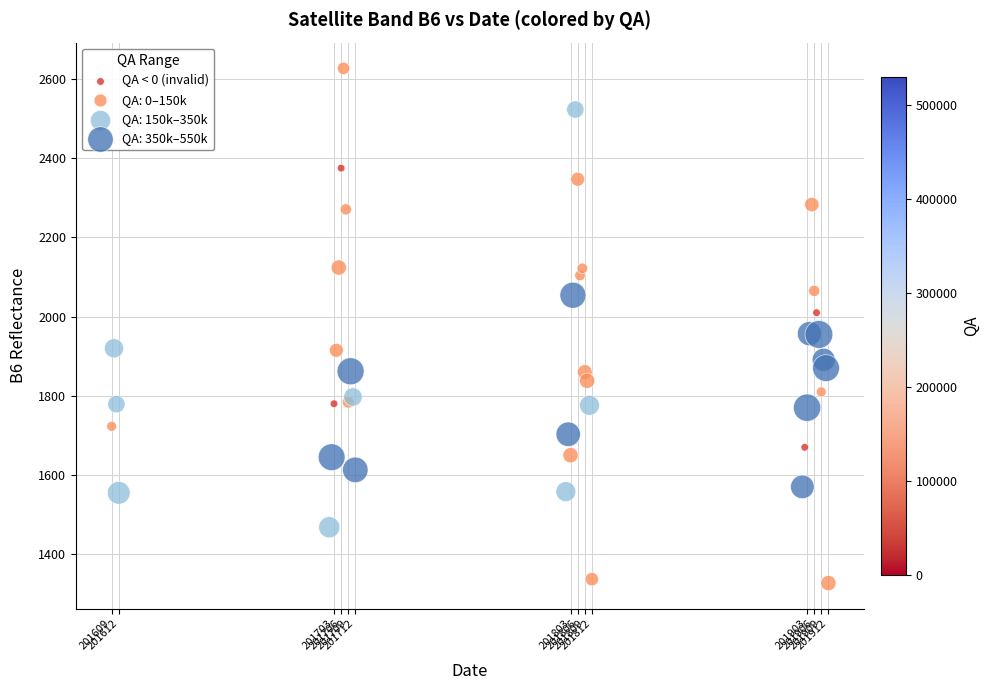

Which series contains the lowest Y value?

QA: 0–150k